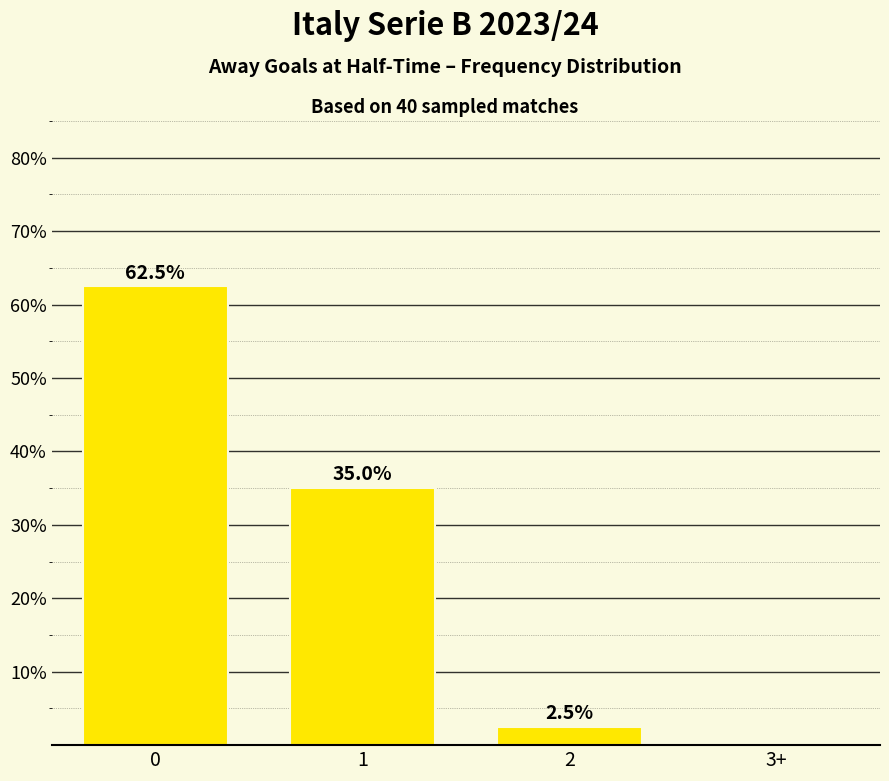

Are the bars horizontal?

No